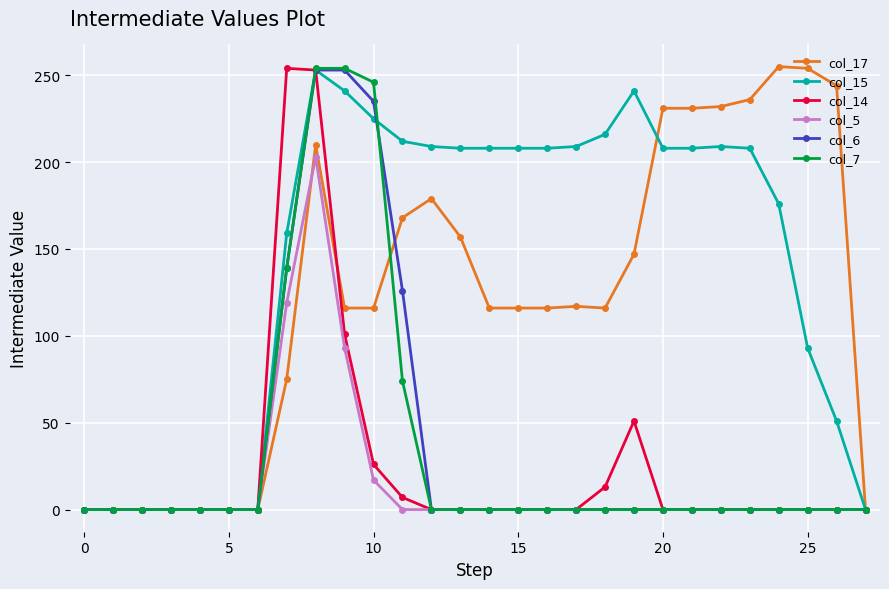

Which series has the largest total across all categories?

col_15